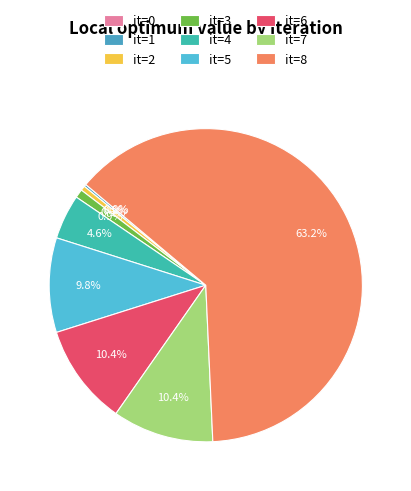

Rank the categories by value from lowest to highest.

it=0, it=1, it=2, it=3, it=4, it=5, it=6, it=7, it=8